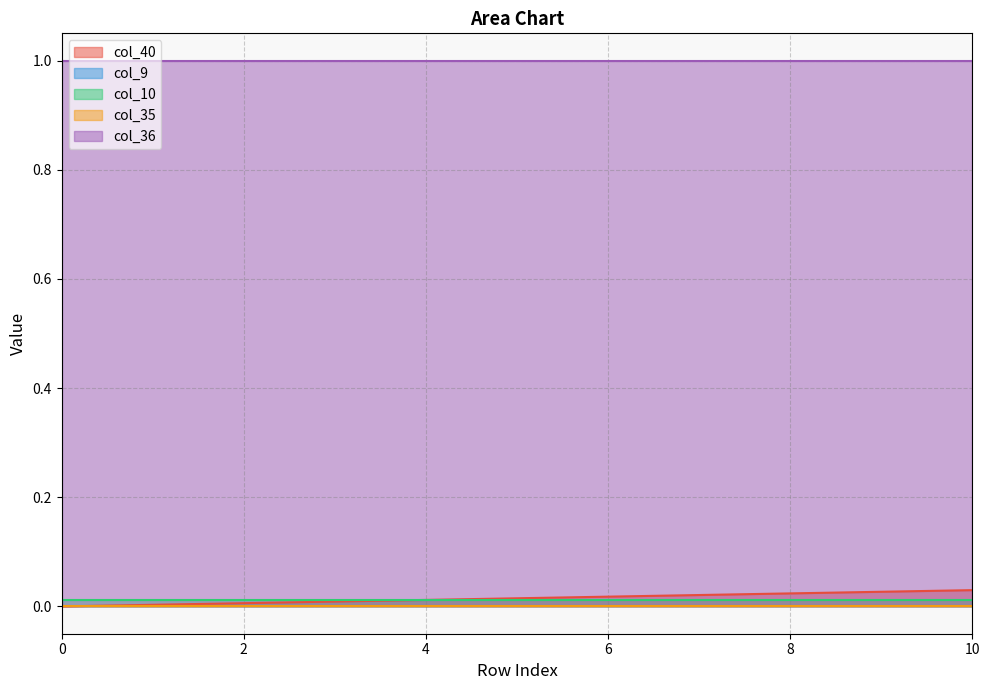

Reading left to right, list all the values displayed in this chart.

col_40: 0=0.0	1=0.0	2=0.0	3=0.0	4=0.0	5=0.0	6=0.0	7=0.0	8=0.0	9=0.0	10=0.0
col_9: 0=0.0	1=0.0	2=0.0	3=0.0	4=0.0	5=0.0	6=0.0	7=0.0	8=0.0	9=0.0	10=0.0
col_10: 0=0.0	1=0.0	2=0.0	3=0.0	4=0.0	5=0.0	6=0.0	7=0.0	8=0.0	9=0.0	10=0.0
col_35: 0=0.0	1=0.0	2=0.0	3=0.0	4=0.0	5=0.0	6=0.0	7=0.0	8=0.0	9=0.0	10=0.0
col_36: 0=1.0	1=1.0	2=1.0	3=1.0	4=1.0	5=1.0	6=1.0	7=1.0	8=1.0	9=1.0	10=1.0